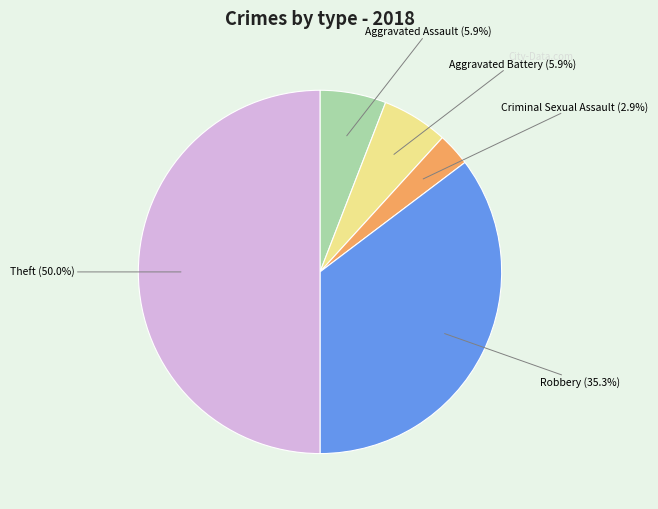

To the nearest percent, what portion does Criminal Sexual Assault represent?

3%